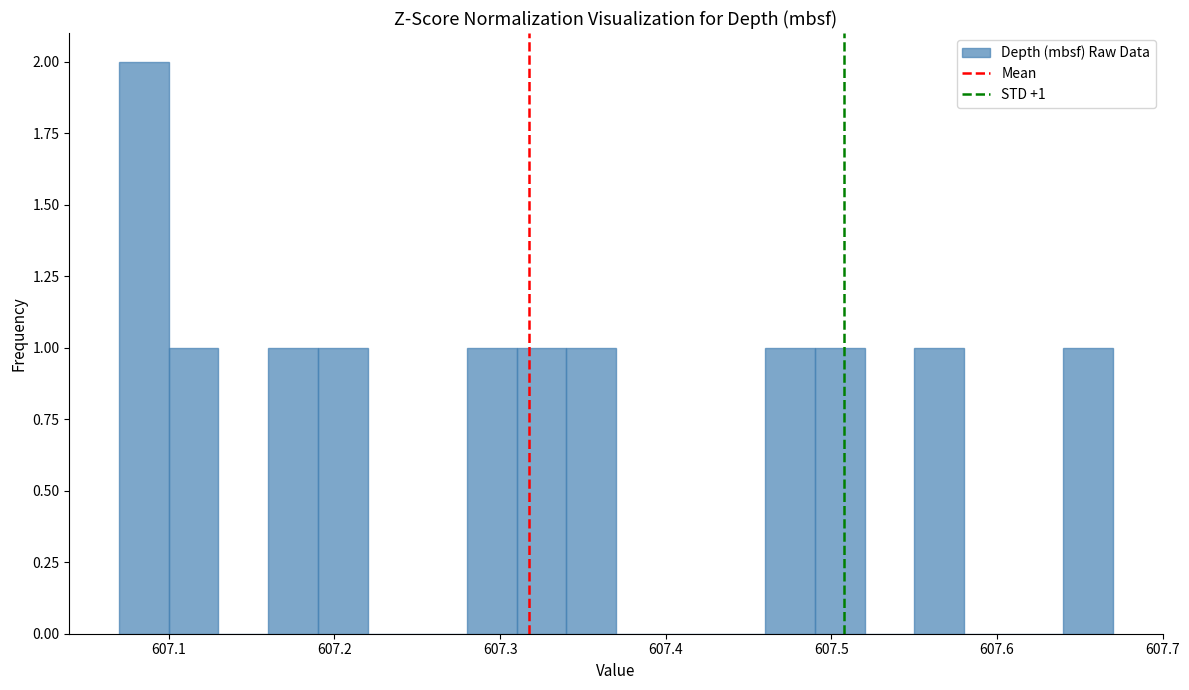

Read against the x-axis, roughly where is the centre of the tallest bar?

607.09